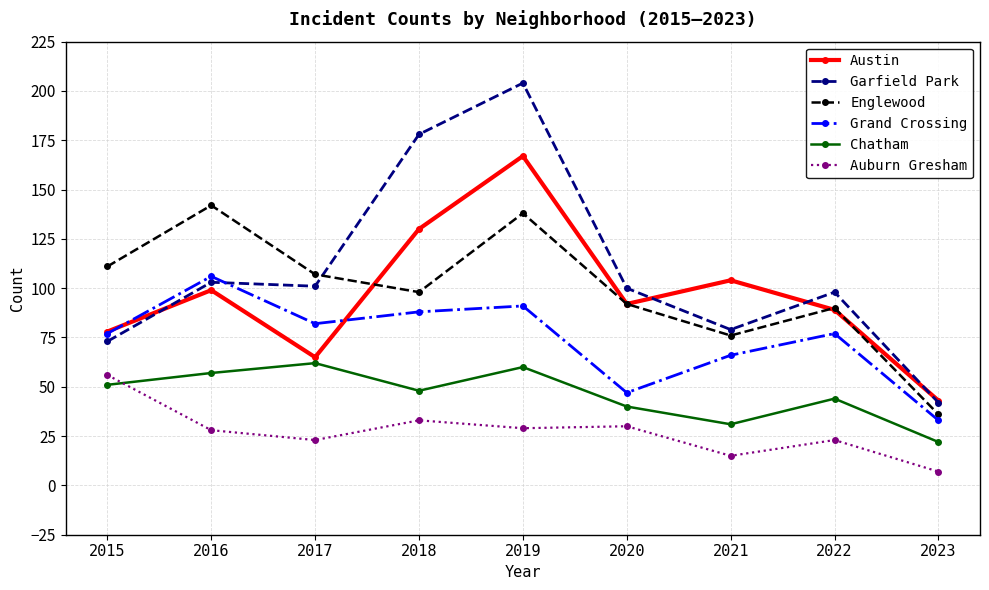

Which series has the widest spread of values?

Garfield Park